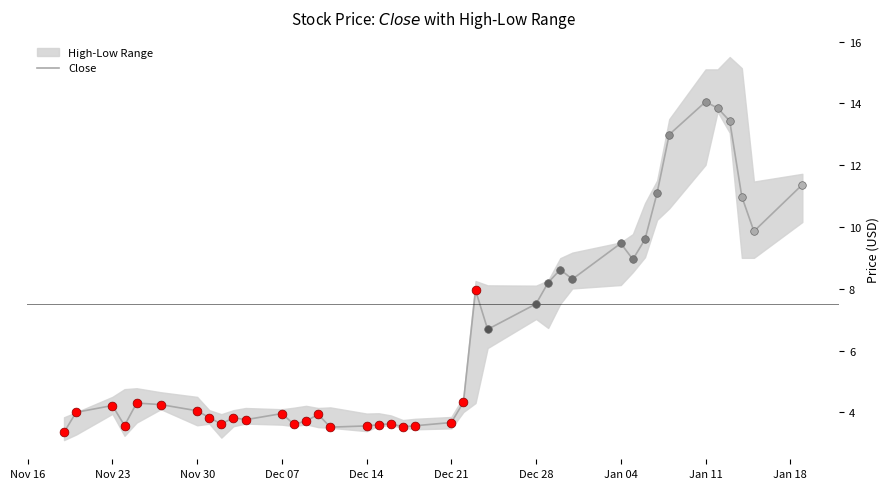

What is the minimum value for Close?

3.4